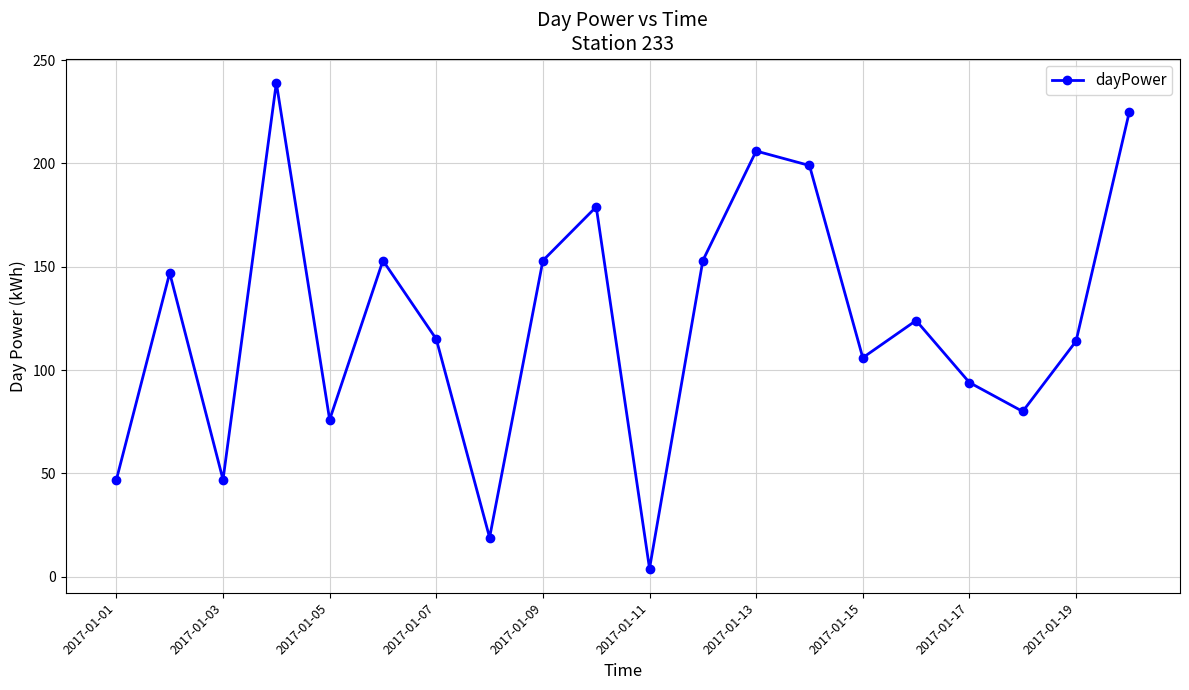

What is the maximum value shown in the chart?

239